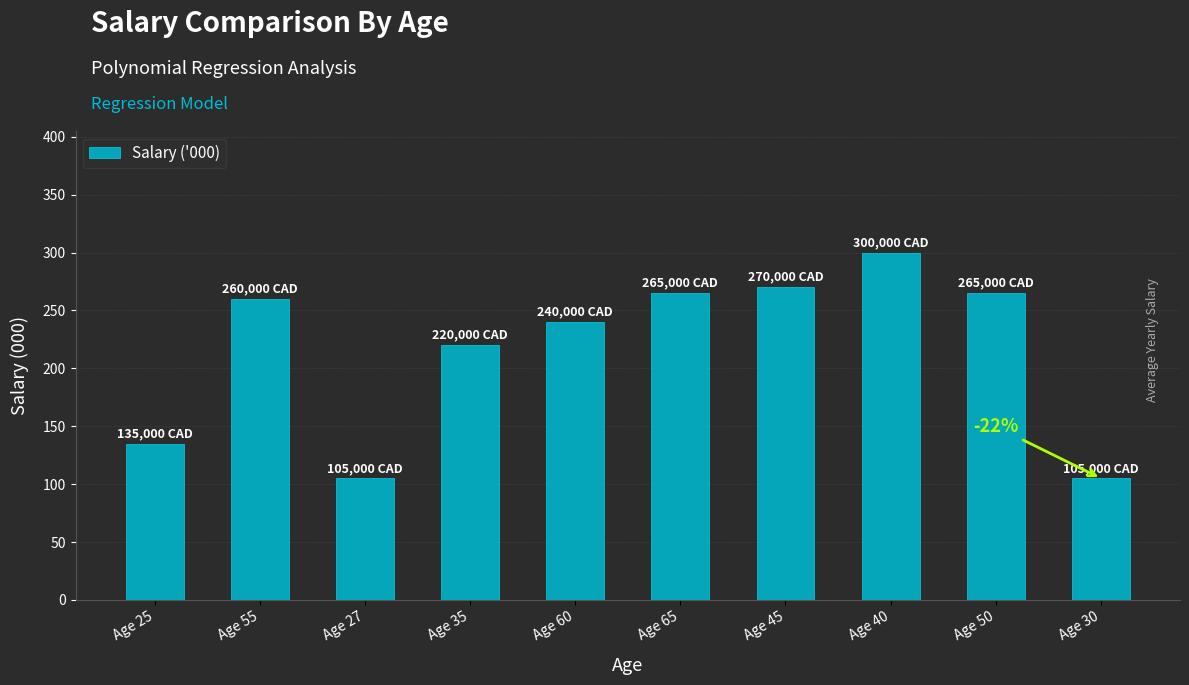

What is the sum of all values?

2165